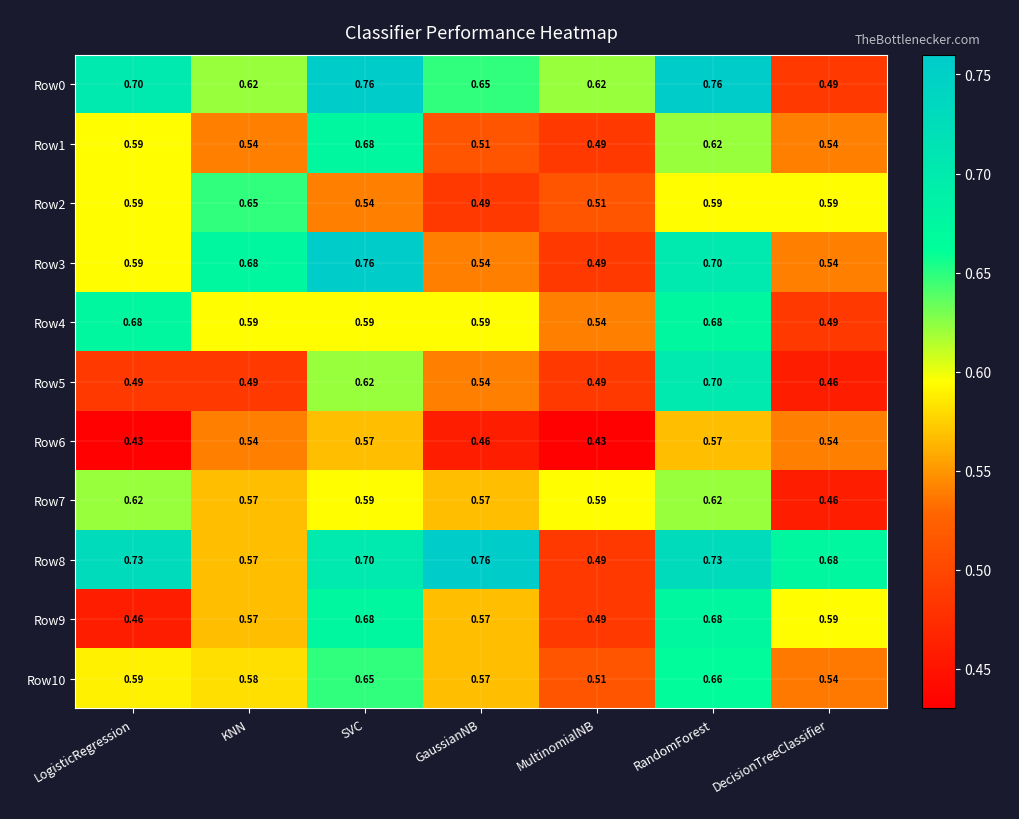

Is the value of Row8 at RandomForest greater than the value of Row10 at SVC?

Yes